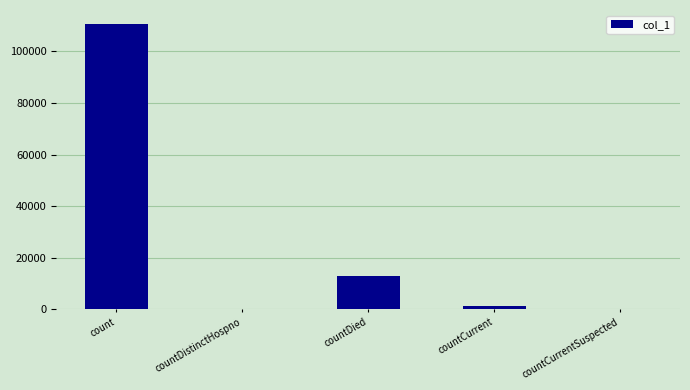

Which category has the highest value across all series?

count